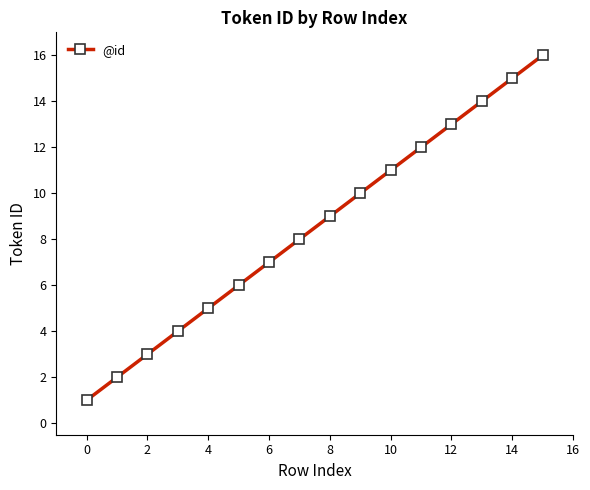

True or false: there are more than 1 points higher than both neighbors.

False